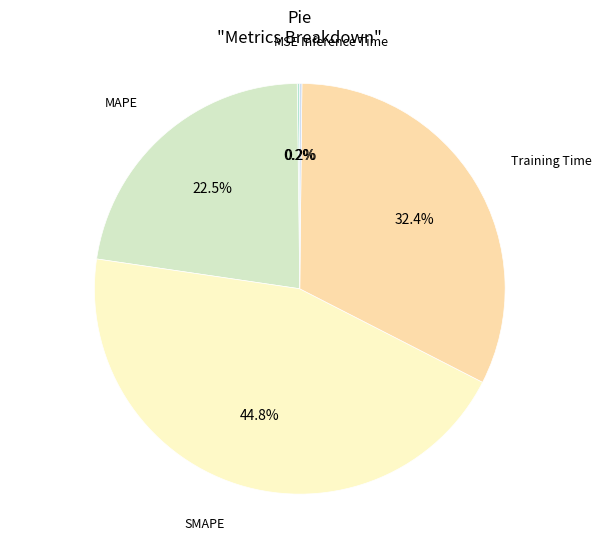

To the nearest percent, what is the average slice percentage?

20%